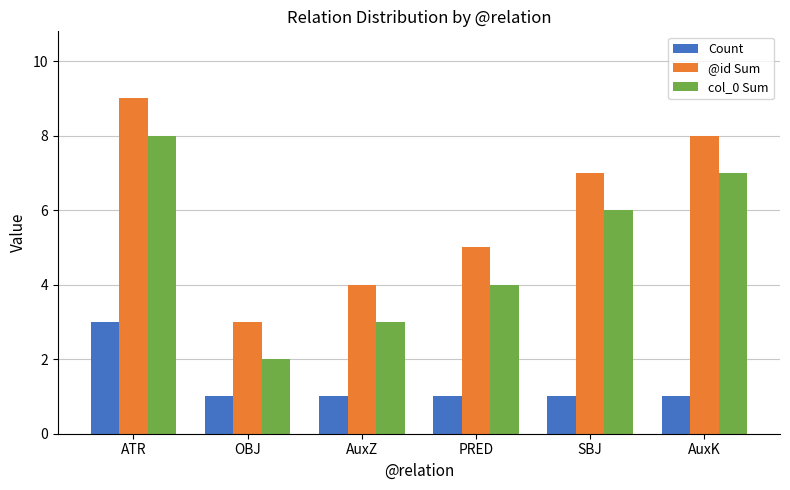

What value does the @id Sum series have at AuxK?

8